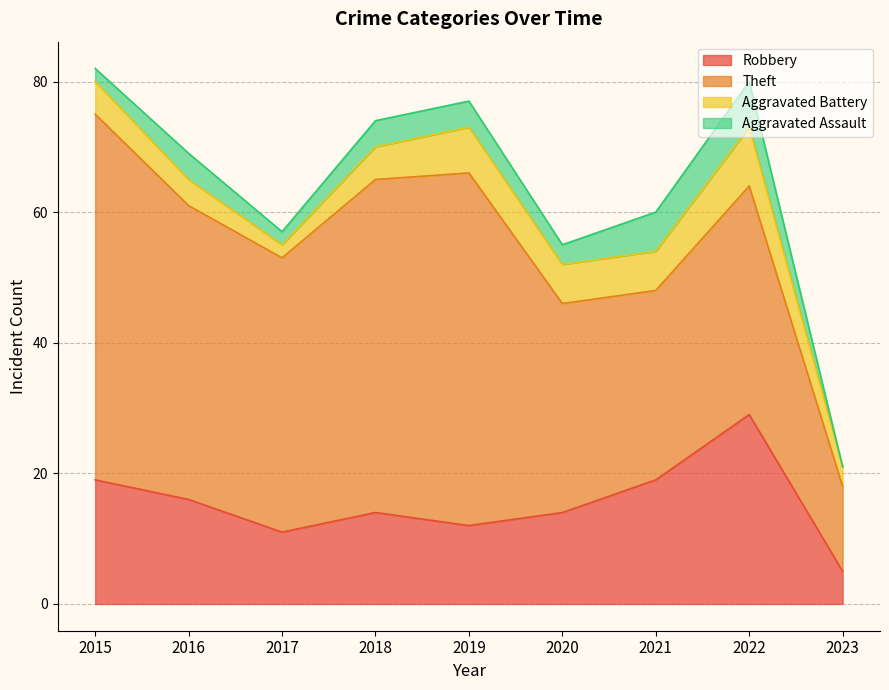

The Robbery series shows 31 at 2021. True or false?

False